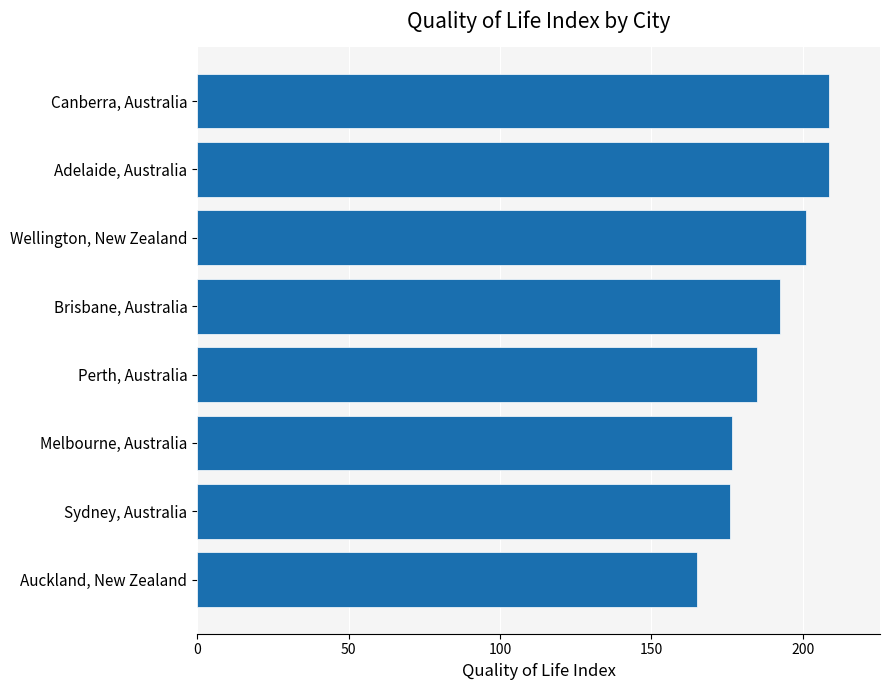

Is it true that the value at Brisbane, Australia is 192.5?

True